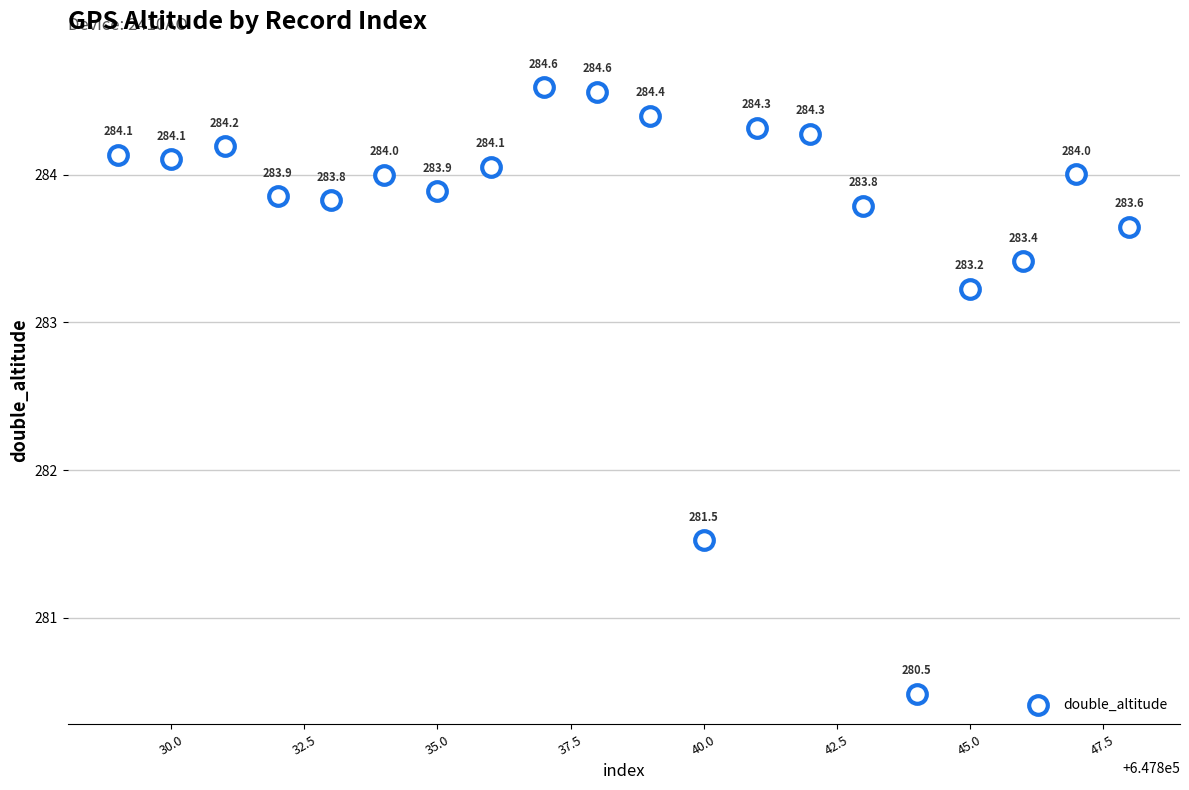

What is the range of Y values (max minus min)?

4.1